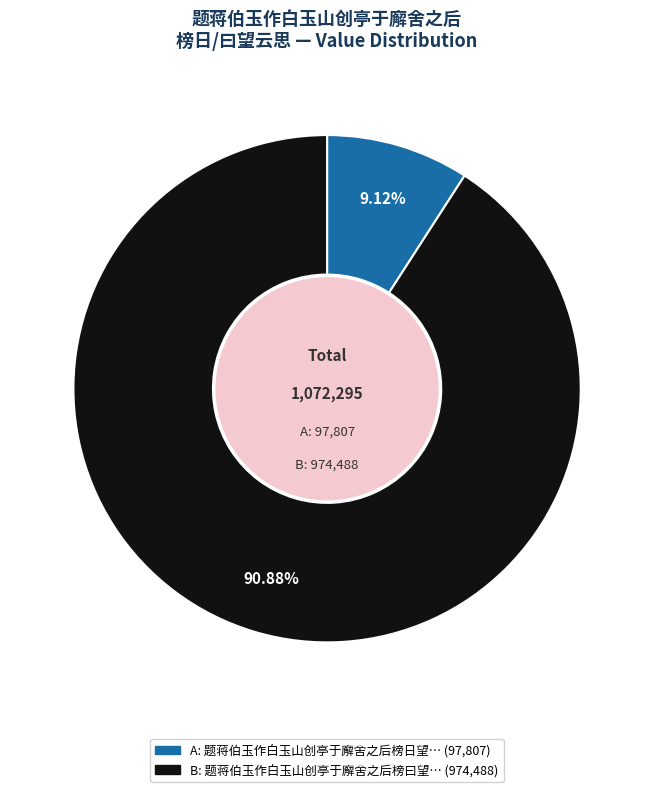

Is there a majority slice in this chart?

Yes